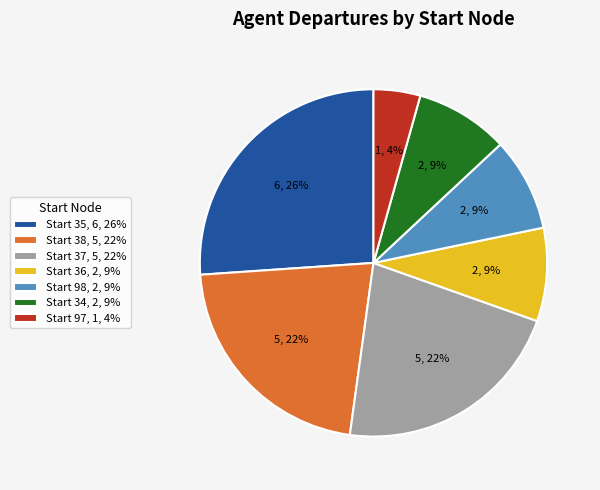

Is Start 37, 5, 22% the majority of the pie?

No